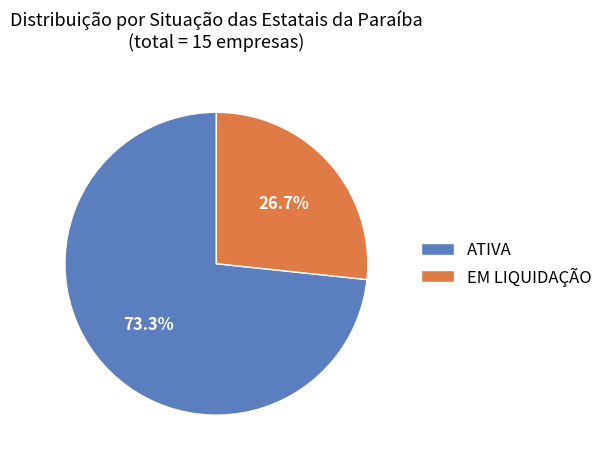

Rank the categories by value from highest to lowest.

ATIVA, EM LIQUIDAÇÃO